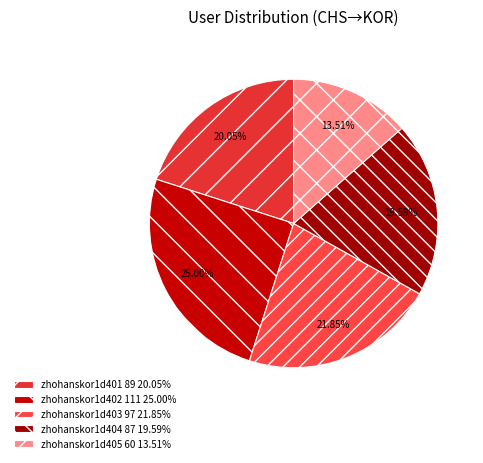

True or false: zhohanskor1d402 accounts for 18% of the total.

False